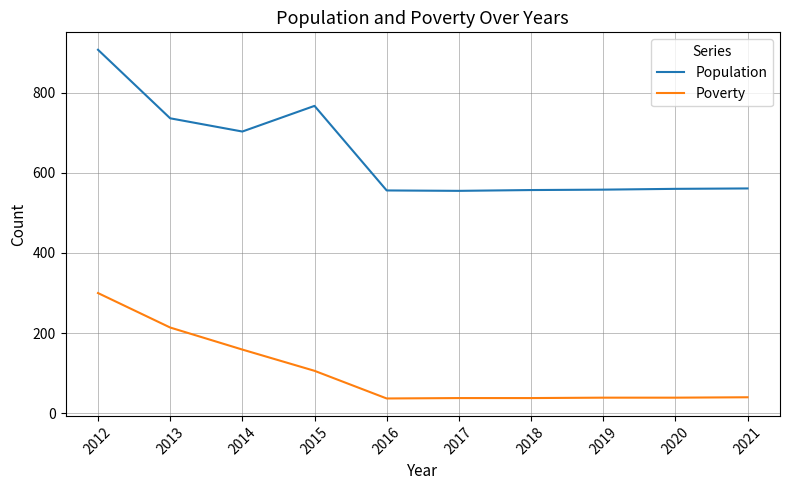

How many lines are shown in the chart?

2